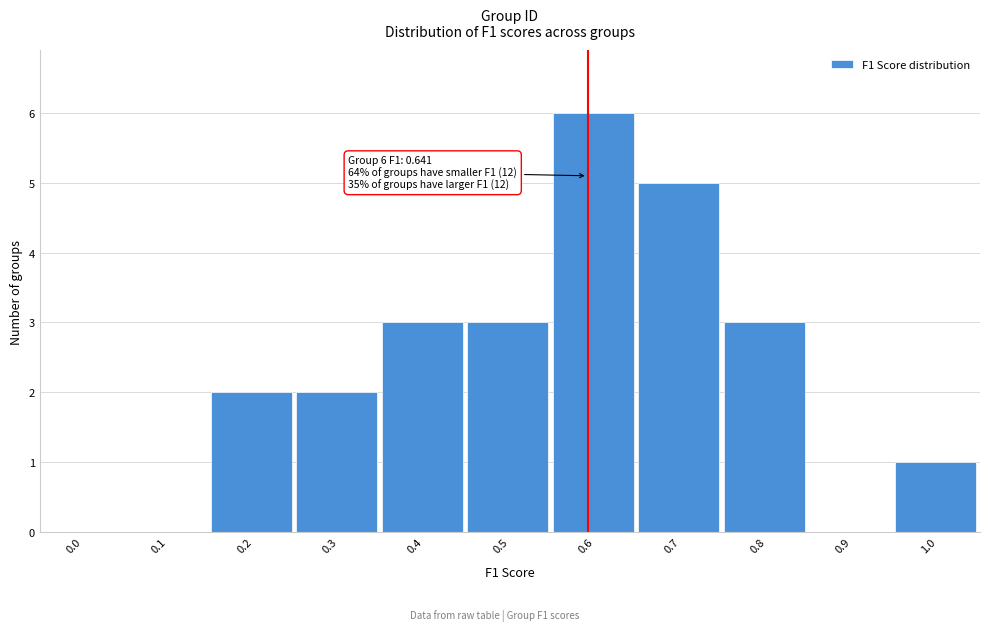

Reading right to left, list all the values displayed in this chart.

1.0=1	0.9=0	0.8=3	0.7=5	0.6=6	0.5=3	0.4=3	0.3=2	0.2=2	0.1=0	0.0=0